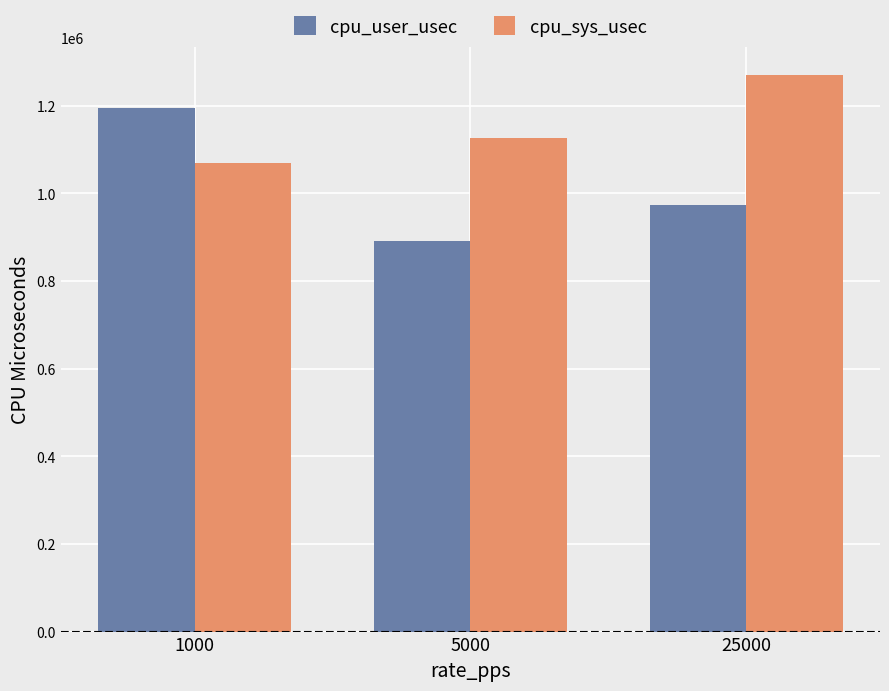

Reading left to right, list all the values displayed in this chart.

cpu_user_usec: 1195790	890460	974415
cpu_sys_usec: 1069863	1127106	1270970